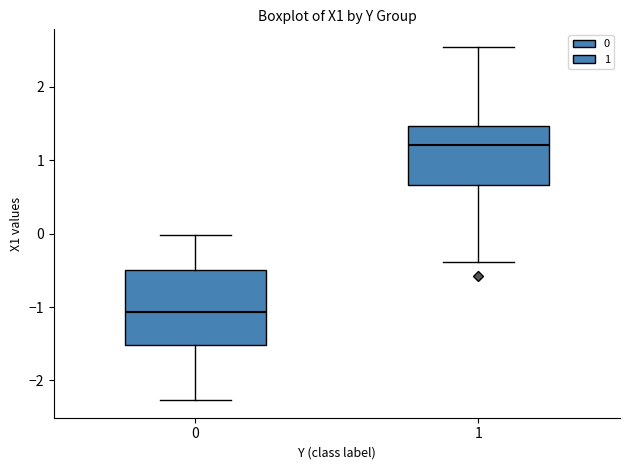

Where is the upper edge of the box at x = 0 on the y-axis? The values are not printed on the chart, so give them approximately, as read against the axis.

-0.5